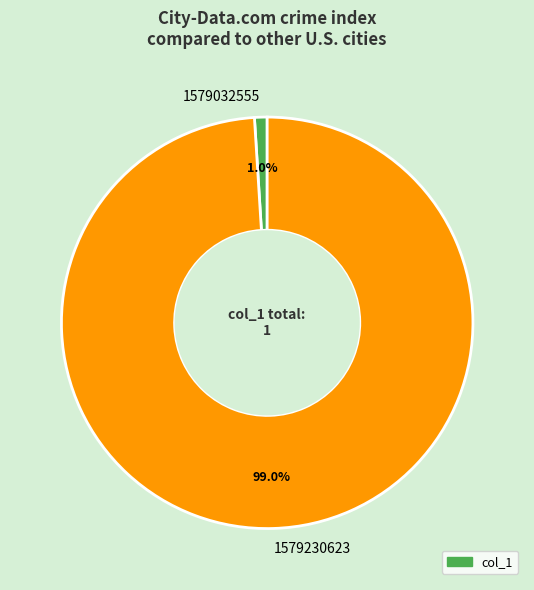

Which category has the smallest portion of the pie?

1579032555